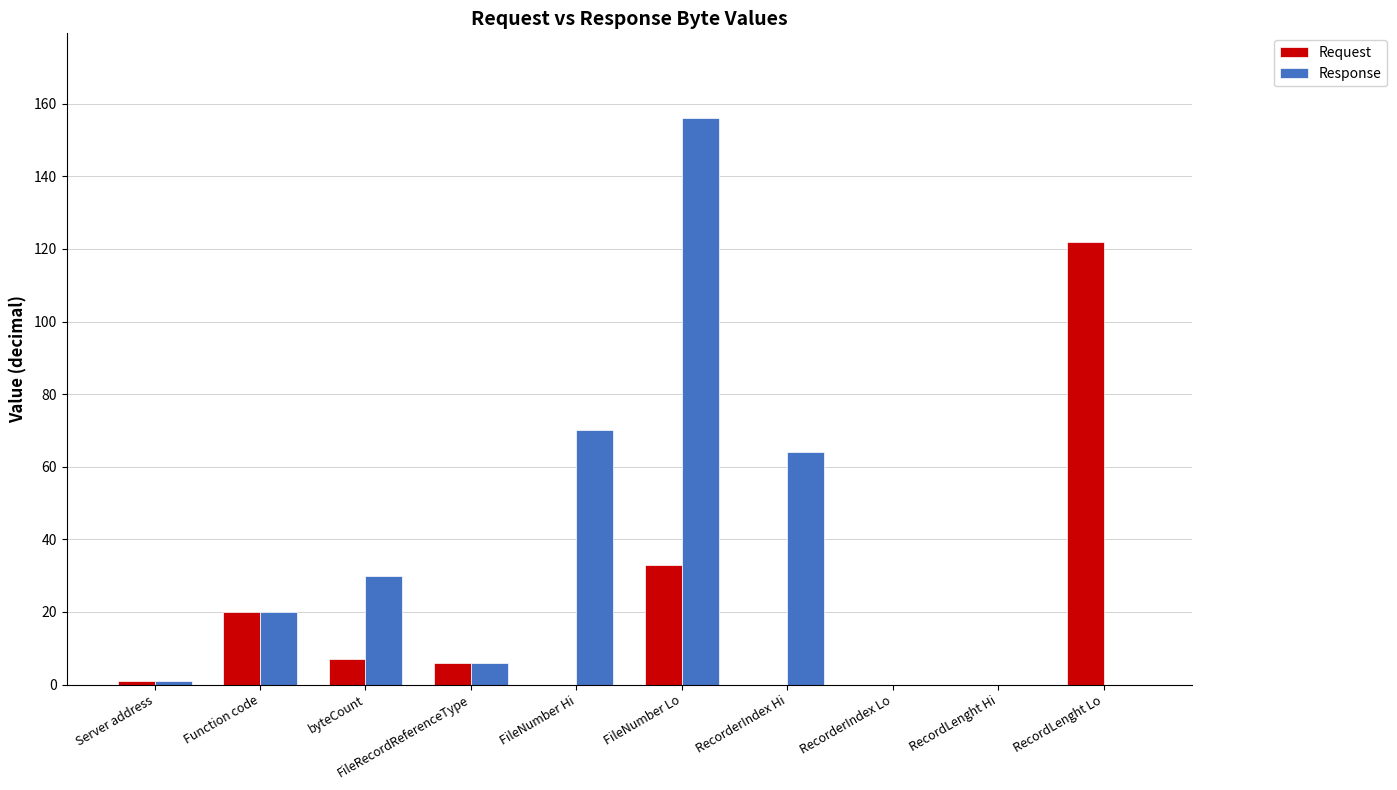

Which series changed the most between FileNumber Lo and RecordLenght Hi?

Response